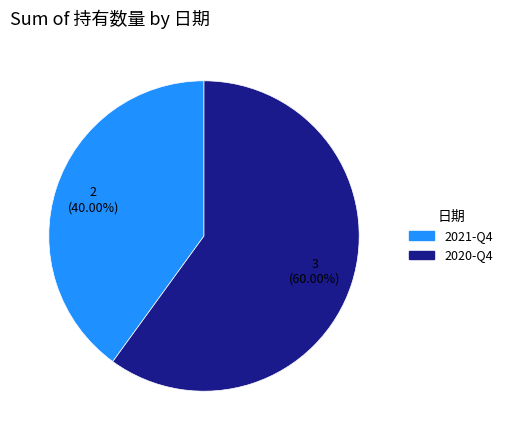

Which category has the smallest portion of the pie?

2021-Q4